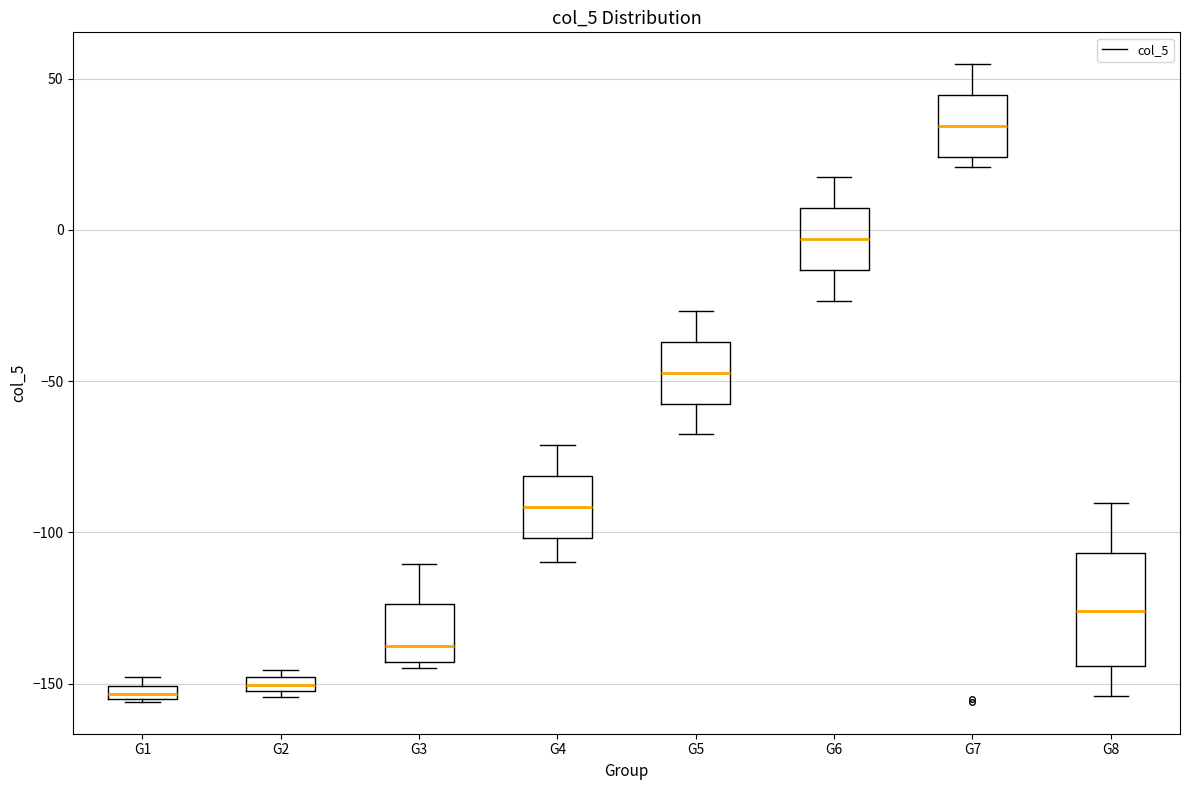

Where does the upper whisker of the box for G4 end on the y-axis? The values are not printed on the chart, so give them approximately, as read against the axis.

-70